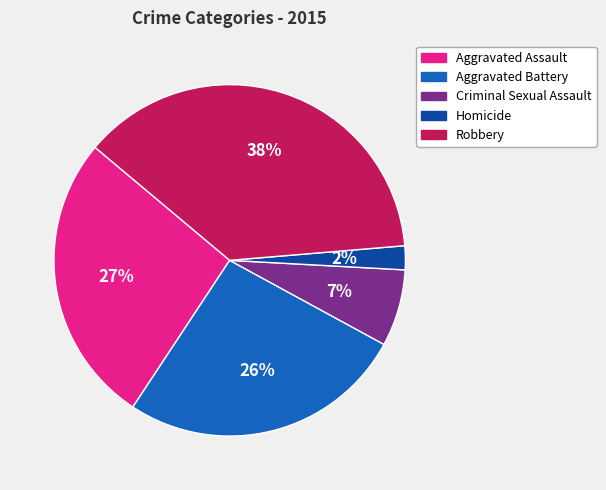

Approximately how many times larger is the value at Homicide compared to Aggravated Assault?

0.1